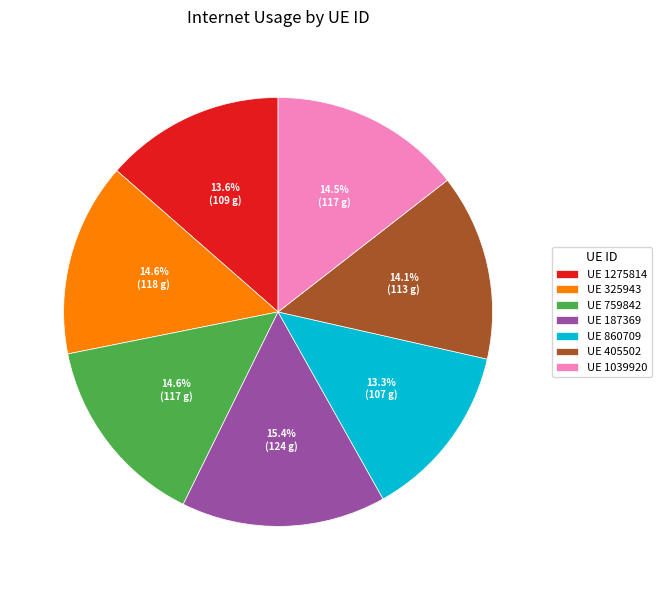

Which slice is the largest?

UE 187369